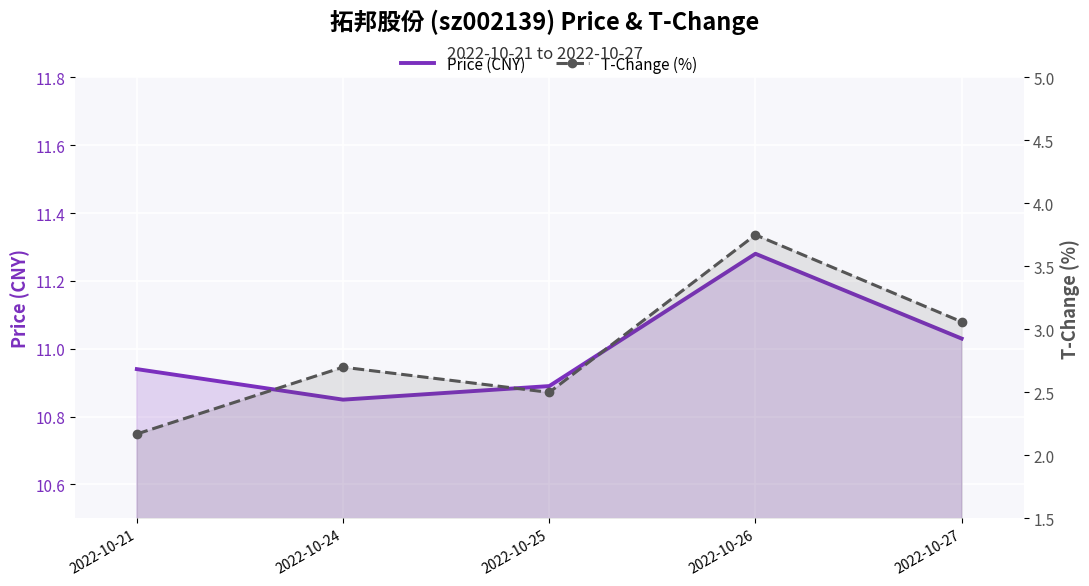

Read the Price (CNY) value at 2022-10-25.

10.9